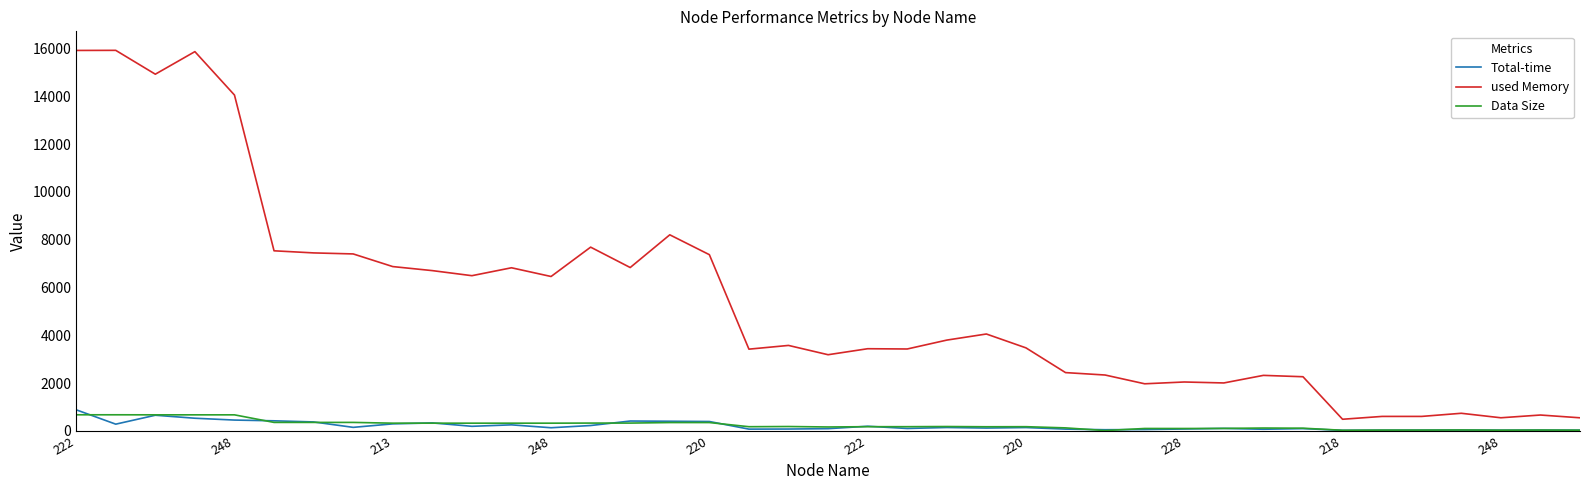

What are all the series names shown in the legend?

Total-time, used Memory, Data Size